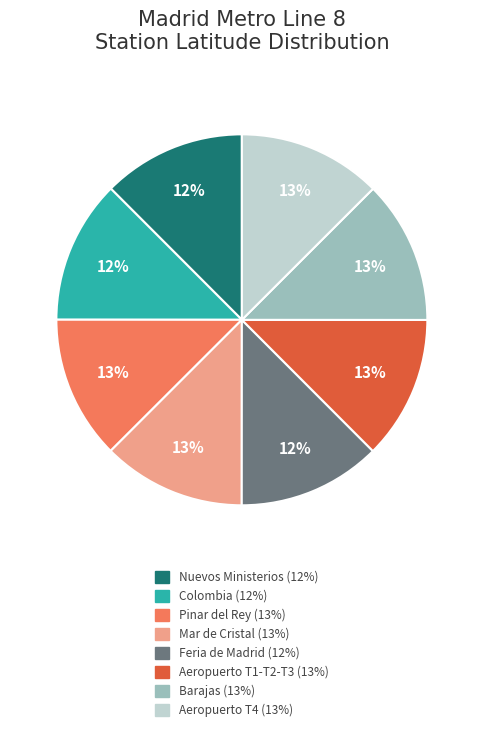

What is the ratio of the value at Pinar del Rey to the value at Aeropuerto T1-T2-T3?

1.0